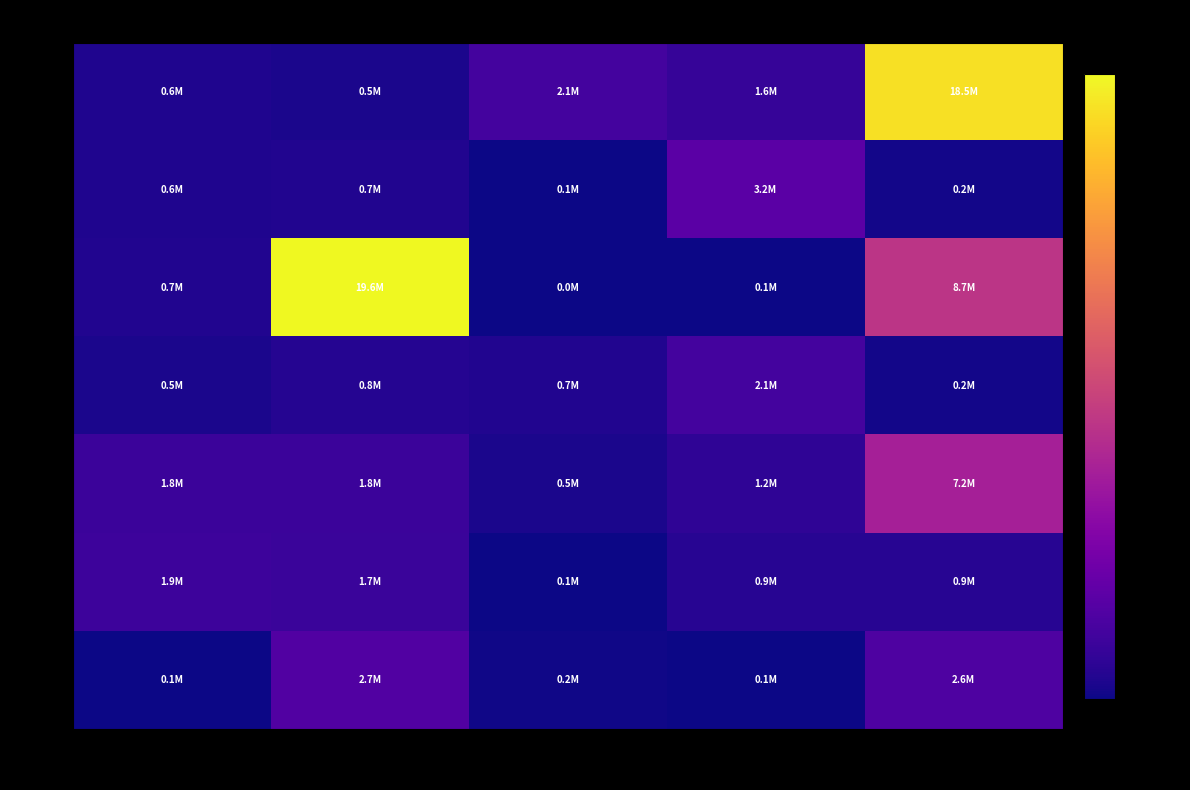

What is the minimum value shown in the chart?

47380